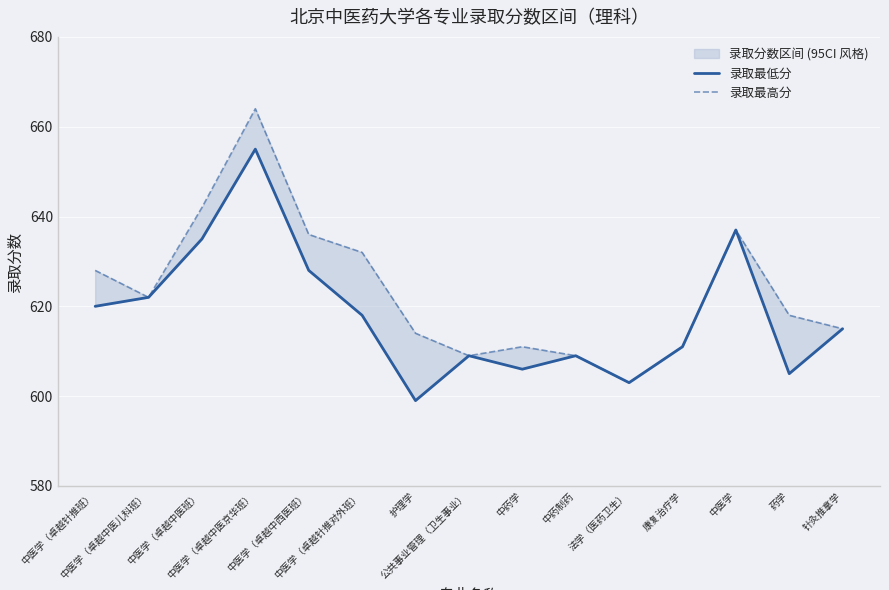

How many lines are shown in the chart?

2